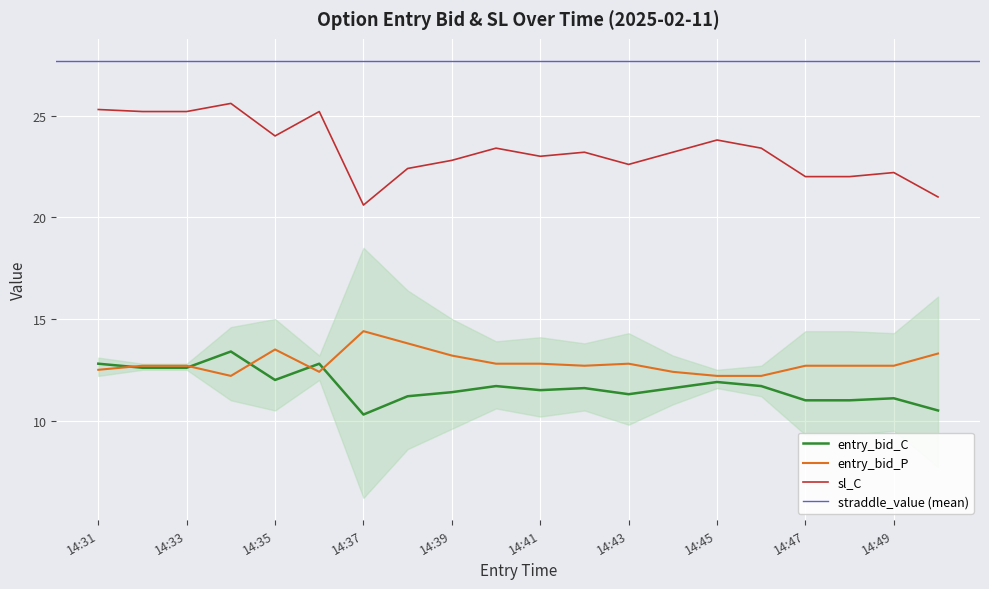

What is the sum of the sl_C values at 14:46 and 14:39?

46.2